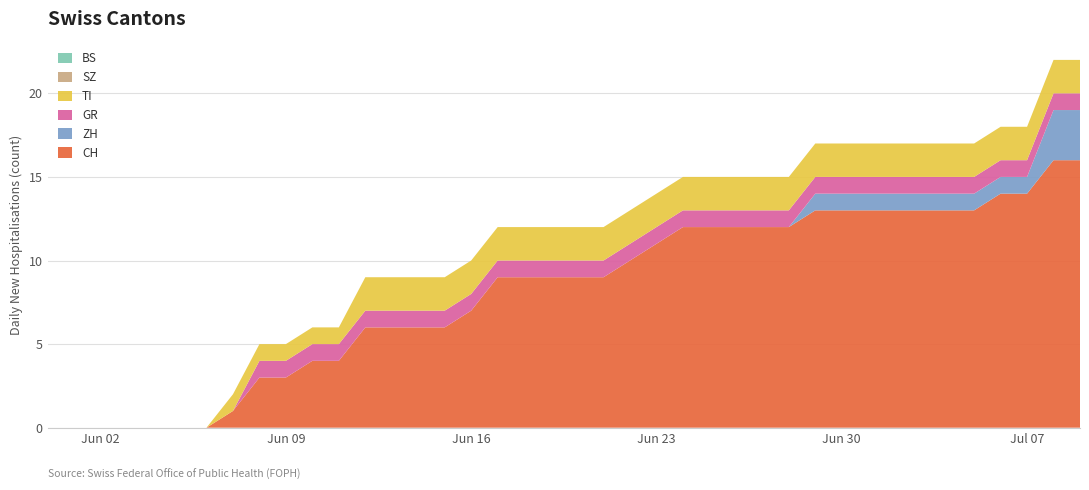

Reading right to left, list all the values displayed in this chart.

CH: 2020-07-09=16	2020-07-08=16	2020-07-07=14	2020-07-06=14	2020-07-05=13	2020-07-04=13	2020-07-03=13	2020-07-02=13	2020-07-01=13	2020-06-30=13	2020-06-29=13	2020-06-28=12	2020-06-27=12	2020-06-26=12	2020-06-25=12	2020-06-24=12	2020-06-23=11	2020-06-22=10	2020-06-21=9	2020-06-20=9	2020-06-19=9	2020-06-18=9	2020-06-17=9	2020-06-16=7	2020-06-15=6	2020-06-14=6	2020-06-13=6	2020-06-12=6	2020-06-11=4	2020-06-10=4	2020-06-09=3	2020-06-08=3	2020-06-07=1	2020-06-06=0	2020-06-05=0	2020-06-04=0	2020-06-03=0	2020-06-02=0	2020-06-01=0	2020-05-31=0
ZH: 2020-07-09=3	2020-07-08=3	2020-07-07=1	2020-07-06=1	2020-07-05=1	2020-07-04=1	2020-07-03=1	2020-07-02=1	2020-07-01=1	2020-06-30=1	2020-06-29=1	2020-06-28=0	2020-06-27=0	2020-06-26=0	2020-06-25=0	2020-06-24=0	2020-06-23=0	2020-06-22=0	2020-06-21=0	2020-06-20=0	2020-06-19=0	2020-06-18=0	2020-06-17=0	2020-06-16=0	2020-06-15=0	2020-06-14=0	2020-06-13=0	2020-06-12=0	2020-06-11=0	2020-06-10=0	2020-06-09=0	2020-06-08=0	2020-06-07=0	2020-06-06=0	2020-06-05=0	2020-06-04=0	2020-06-03=0	2020-06-02=0	2020-06-01=0	2020-05-31=0
GR: 2020-07-09=1	2020-07-08=1	2020-07-07=1	2020-07-06=1	2020-07-05=1	2020-07-04=1	2020-07-03=1	2020-07-02=1	2020-07-01=1	2020-06-30=1	2020-06-29=1	2020-06-28=1	2020-06-27=1	2020-06-26=1	2020-06-25=1	2020-06-24=1	2020-06-23=1	2020-06-22=1	2020-06-21=1	2020-06-20=1	2020-06-19=1	2020-06-18=1	2020-06-17=1	2020-06-16=1	2020-06-15=1	2020-06-14=1	2020-06-13=1	2020-06-12=1	2020-06-11=1	2020-06-10=1	2020-06-09=1	2020-06-08=1	2020-06-07=0	2020-06-06=0	2020-06-05=0	2020-06-04=0	2020-06-03=0	2020-06-02=0	2020-06-01=0	2020-05-31=0
TI: 2020-07-09=2	2020-07-08=2	2020-07-07=2	2020-07-06=2	2020-07-05=2	2020-07-04=2	2020-07-03=2	2020-07-02=2	2020-07-01=2	2020-06-30=2	2020-06-29=2	2020-06-28=2	2020-06-27=2	2020-06-26=2	2020-06-25=2	2020-06-24=2	2020-06-23=2	2020-06-22=2	2020-06-21=2	2020-06-20=2	2020-06-19=2	2020-06-18=2	2020-06-17=2	2020-06-16=2	2020-06-15=2	2020-06-14=2	2020-06-13=2	2020-06-12=2	2020-06-11=1	2020-06-10=1	2020-06-09=1	2020-06-08=1	2020-06-07=1	2020-06-06=0	2020-06-05=0	2020-06-04=0	2020-06-03=0	2020-06-02=0	2020-06-01=0	2020-05-31=0
SZ: 2020-07-09=0	2020-07-08=0	2020-07-07=0	2020-07-06=0	2020-07-05=0	2020-07-04=0	2020-07-03=0	2020-07-02=0	2020-07-01=0	2020-06-30=0	2020-06-29=0	2020-06-28=0	2020-06-27=0	2020-06-26=0	2020-06-25=0	2020-06-24=0	2020-06-23=0	2020-06-22=0	2020-06-21=0	2020-06-20=0	2020-06-19=0	2020-06-18=0	2020-06-17=0	2020-06-16=0	2020-06-15=0	2020-06-14=0	2020-06-13=0	2020-06-12=0	2020-06-11=0	2020-06-10=0	2020-06-09=0	2020-06-08=0	2020-06-07=0	2020-06-06=0	2020-06-05=0	2020-06-04=0	2020-06-03=0	2020-06-02=0	2020-06-01=0	2020-05-31=0
BS: 2020-07-09=0	2020-07-08=0	2020-07-07=0	2020-07-06=0	2020-07-05=0	2020-07-04=0	2020-07-03=0	2020-07-02=0	2020-07-01=0	2020-06-30=0	2020-06-29=0	2020-06-28=0	2020-06-27=0	2020-06-26=0	2020-06-25=0	2020-06-24=0	2020-06-23=0	2020-06-22=0	2020-06-21=0	2020-06-20=0	2020-06-19=0	2020-06-18=0	2020-06-17=0	2020-06-16=0	2020-06-15=0	2020-06-14=0	2020-06-13=0	2020-06-12=0	2020-06-11=0	2020-06-10=0	2020-06-09=0	2020-06-08=0	2020-06-07=0	2020-06-06=0	2020-06-05=0	2020-06-04=0	2020-06-03=0	2020-06-02=0	2020-06-01=0	2020-05-31=0